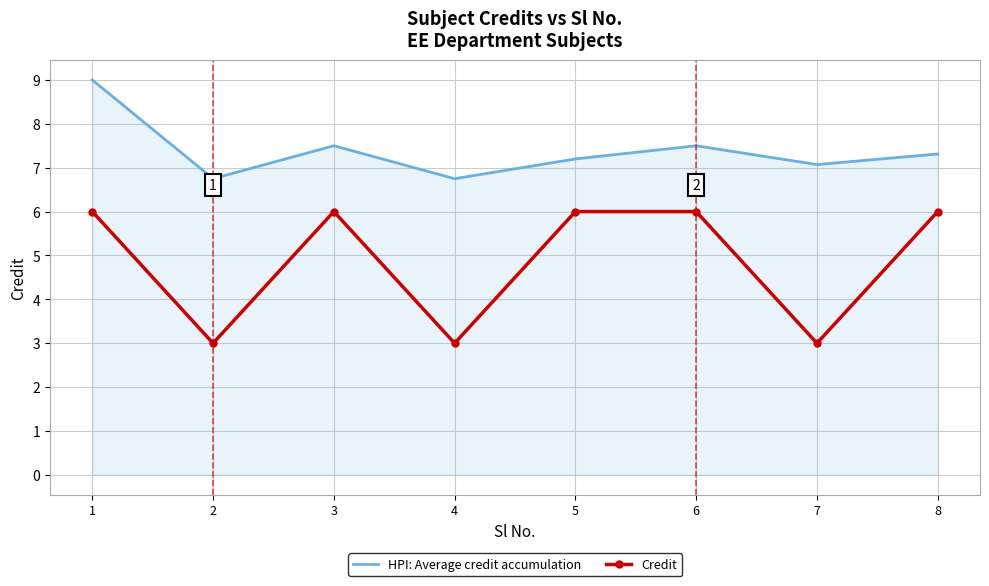

True or false: HPI: Average credit accumulation has more than 0 points higher than both neighbors.

True